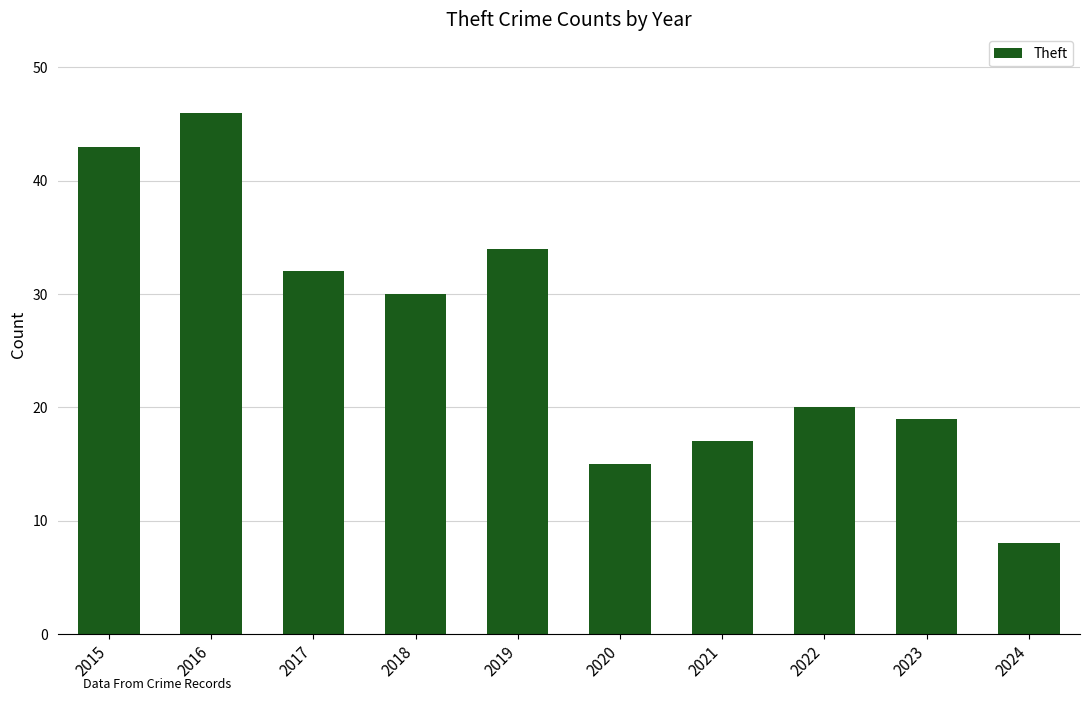

Read the value at 2016, to the nearest 10.

50